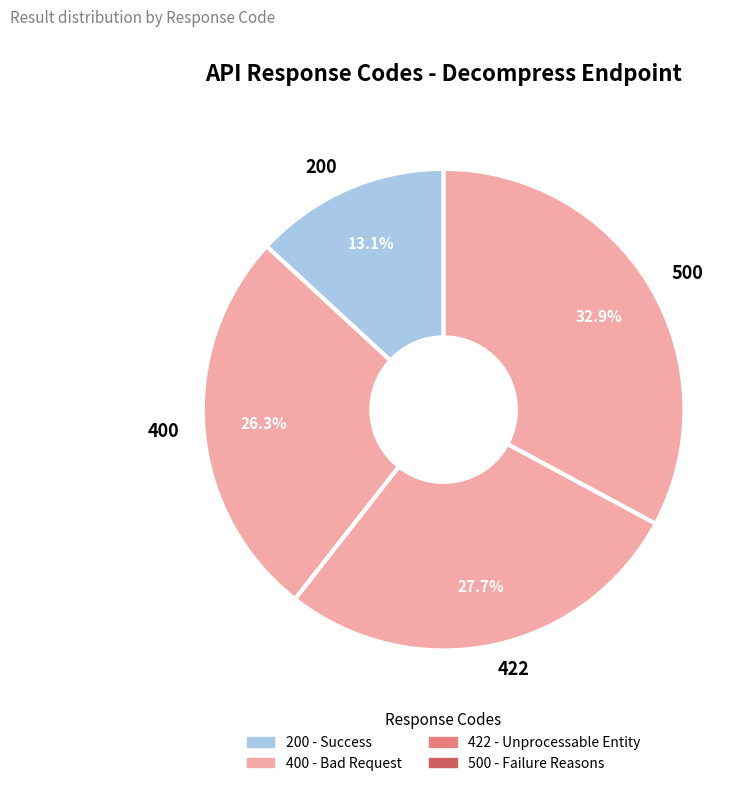

To the nearest percent, what portion does 422 represent?

28%